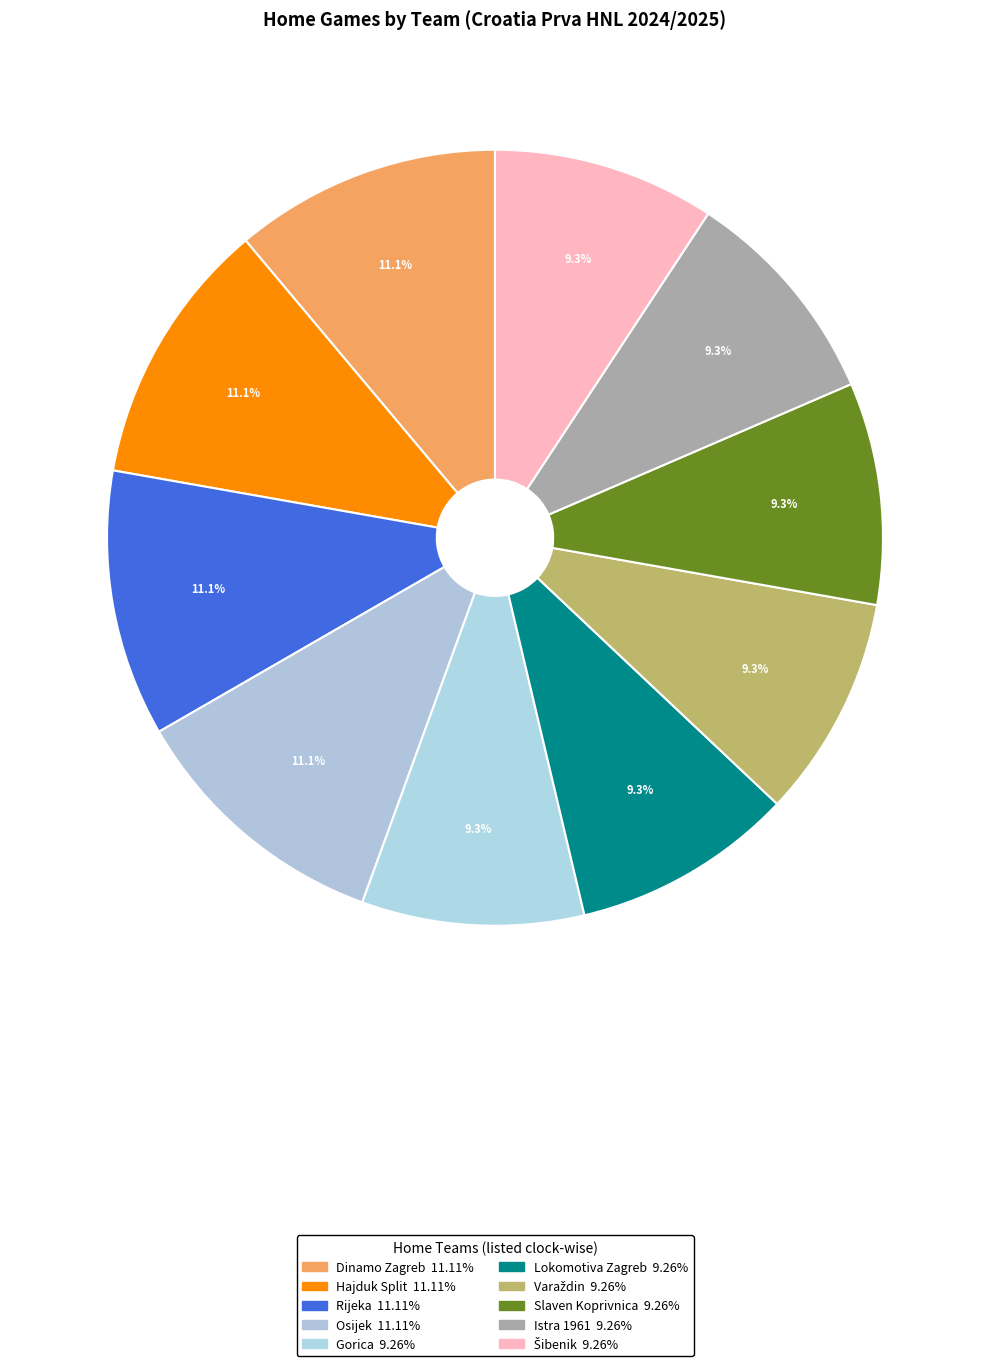

How many slices are in this pie chart?

10